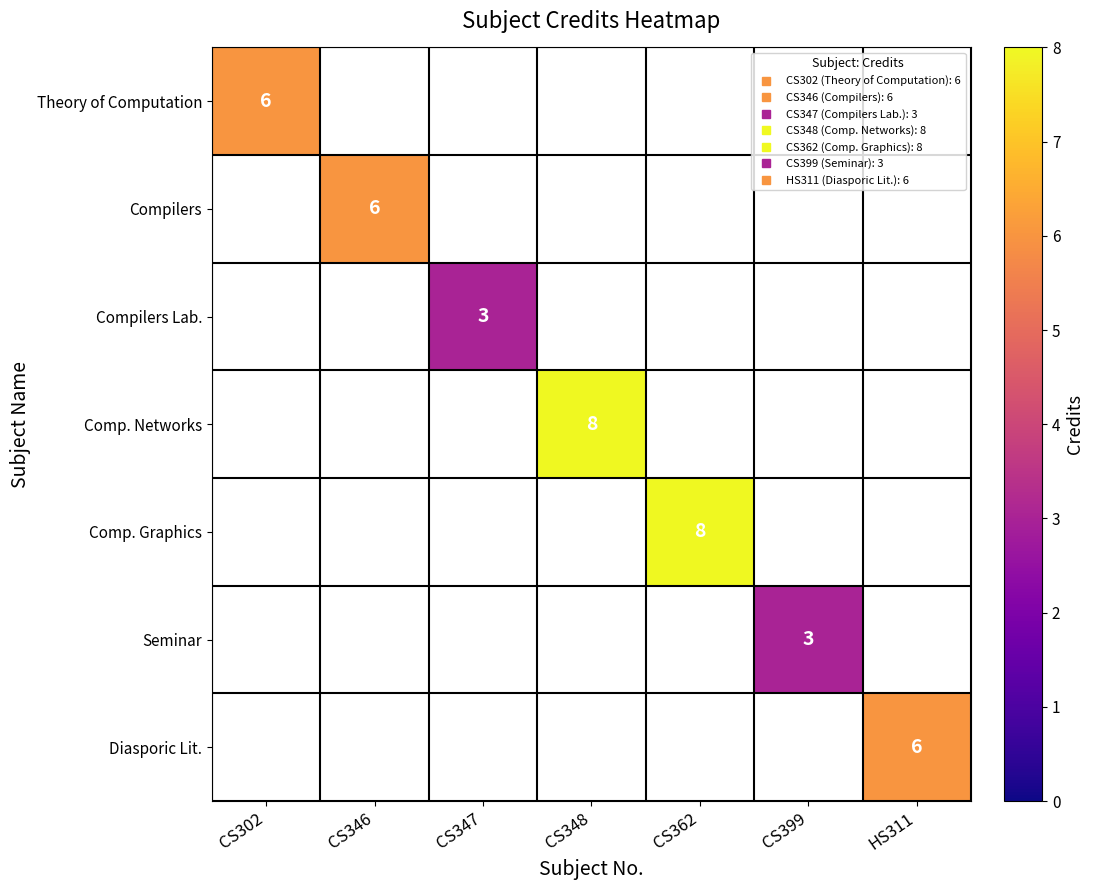

At which category does the chart reach its minimum across all series?

CS347